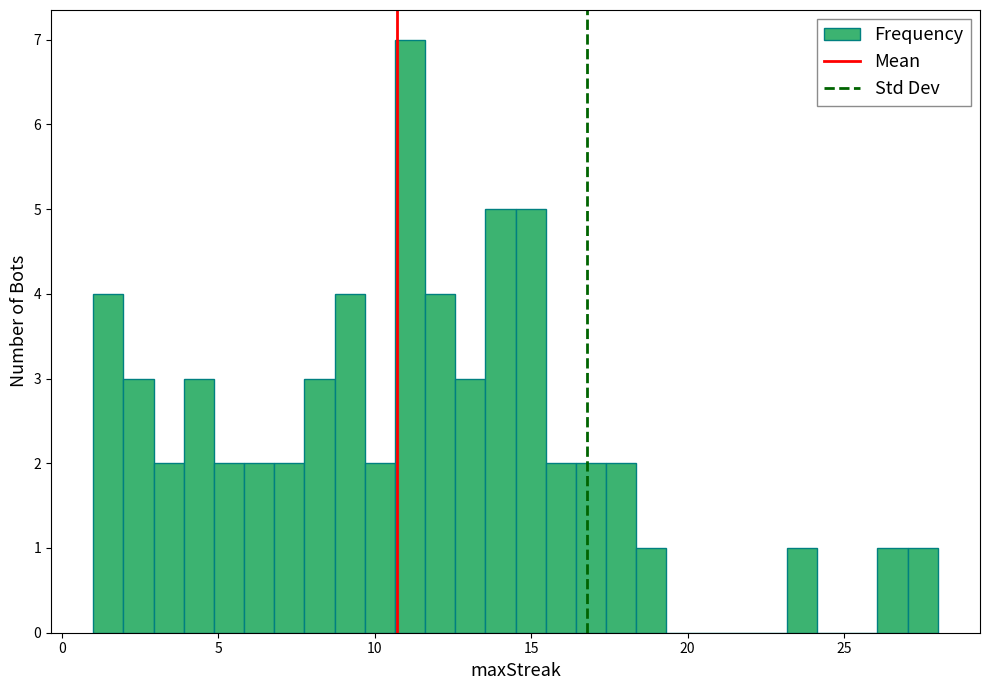

Around what value on the x-axis is the tallest bar? Give the approximate position of its centre, as read against the axis.

11.0